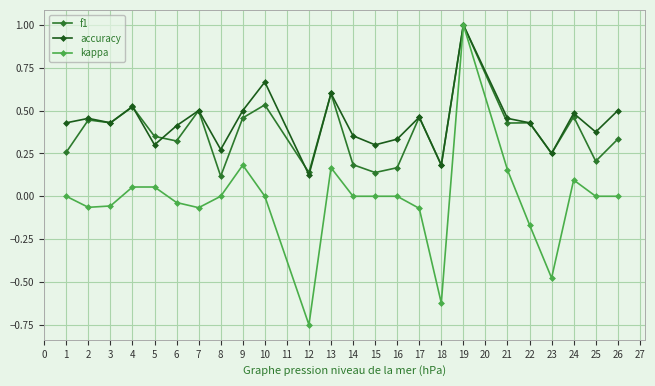

True or false: kappa has a value of 0.0 at 8.

True